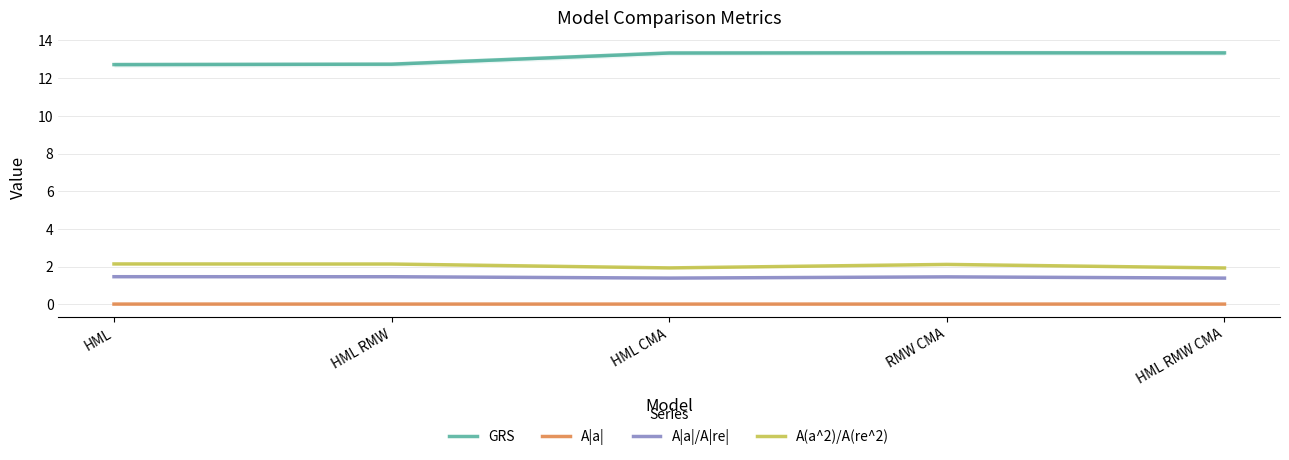

What is the difference between the second highest and minimum values in the A|a|/A|re| series?

0.1